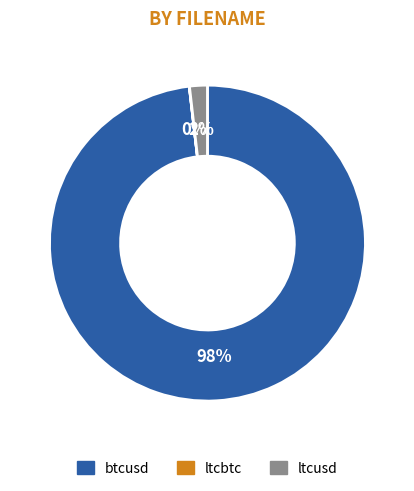

Do ltcusd and btcusd together represent more than half of the pie?

Yes